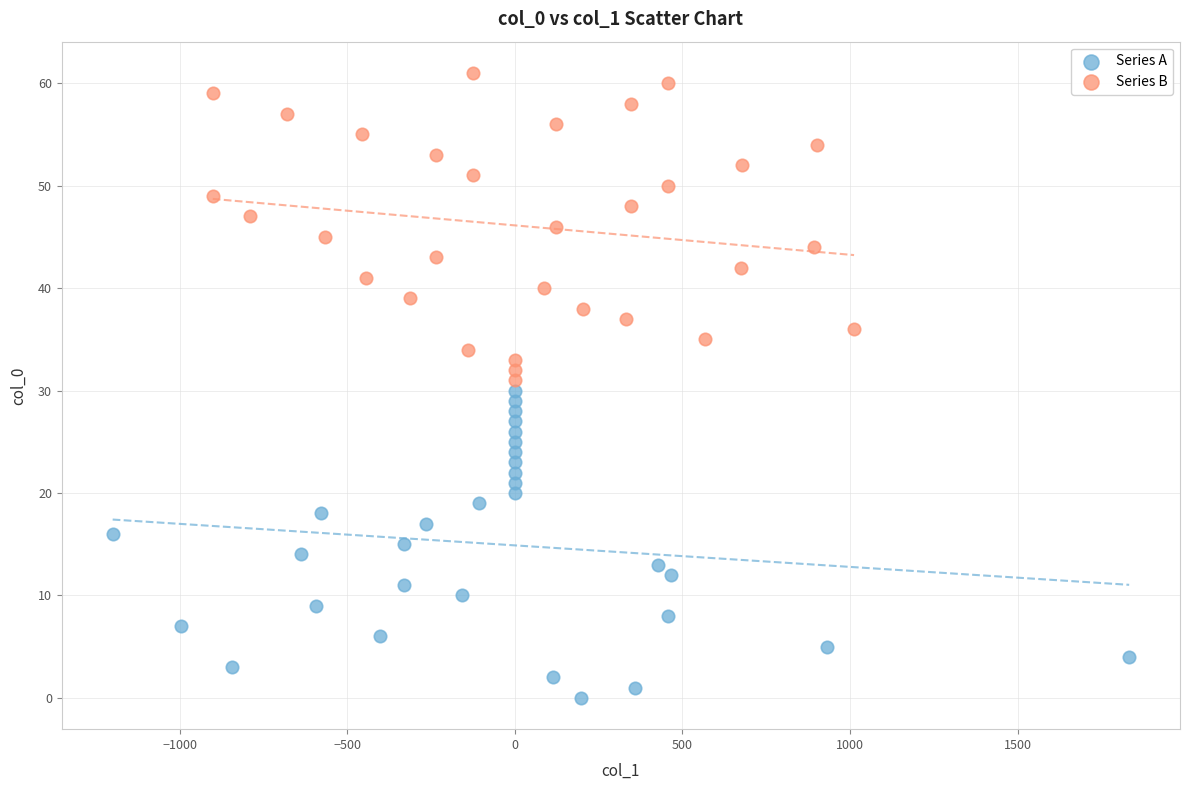

Which series reaches the maximum Y coordinate?

Series B